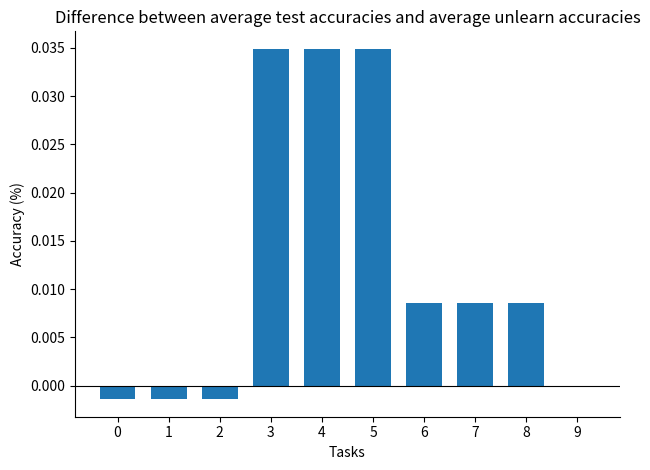

Are the bars grouped side by side (vs. stacked)?

No